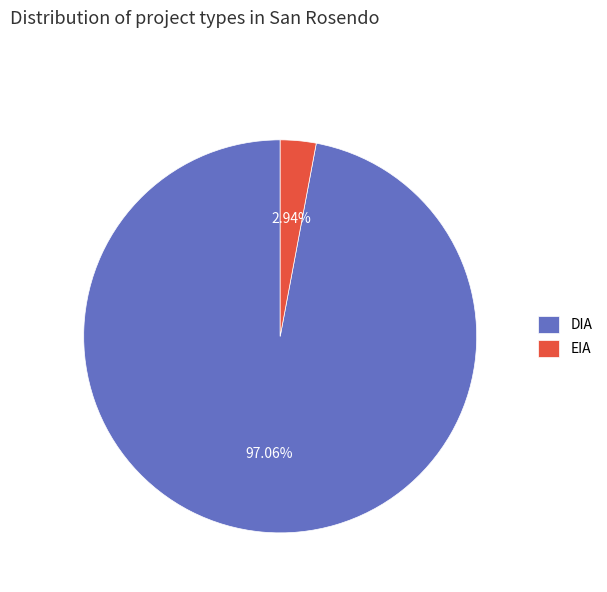

Count the number of slices in the pie.

2